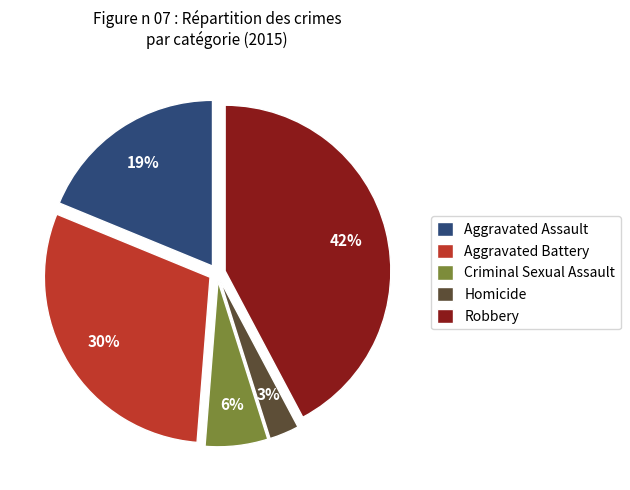

To the nearest percent, what is the average slice percentage?

20%